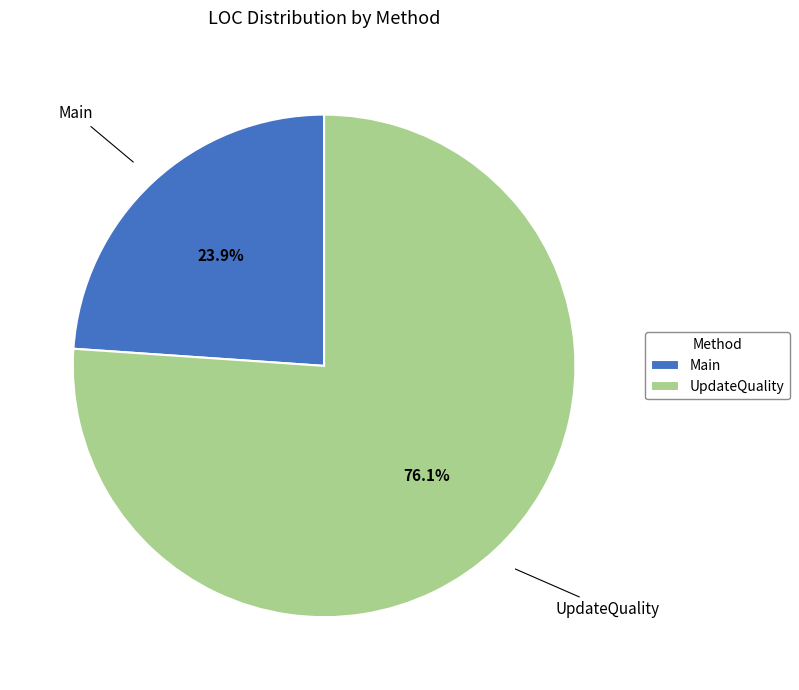

Which has a higher value, Main or UpdateQuality?

UpdateQuality